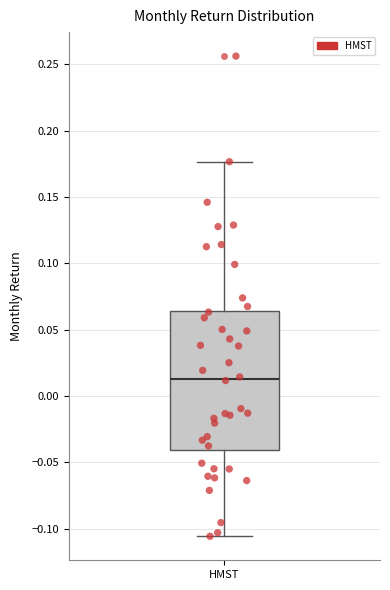

Transcribe this box plot: give where the median line is, the range the box spans, and where the two whiskers end, as read against the y-axis. The values are not printed on the chart, so give them approximately, as read against the axis.

median 0.015, box -0.040 to 0.065, whiskers -0.105 to 0.175